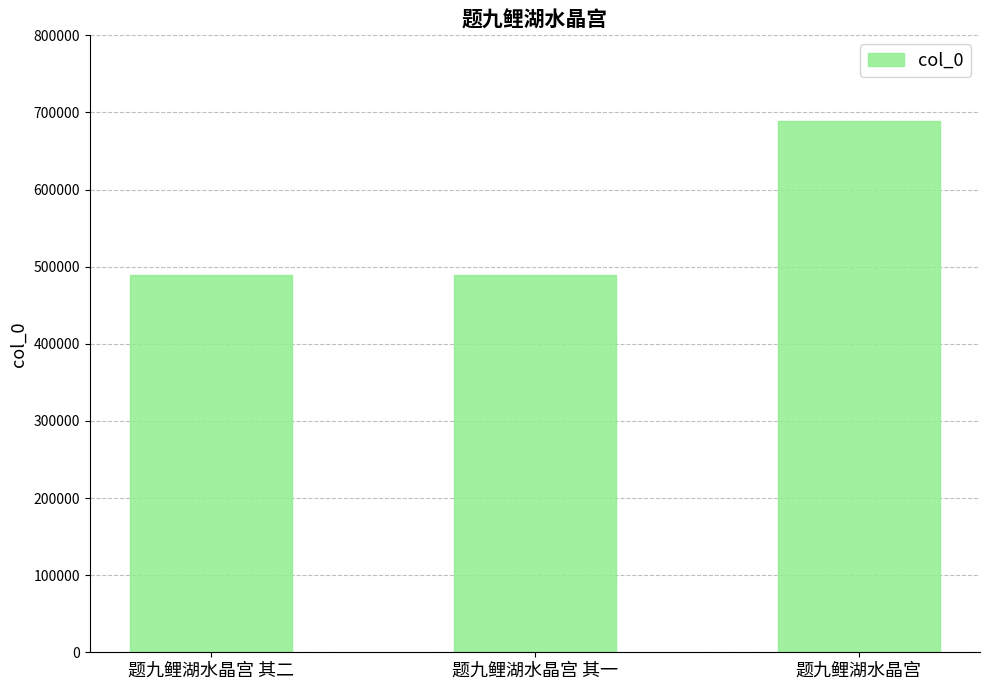

What is the smallest value displayed?

488764